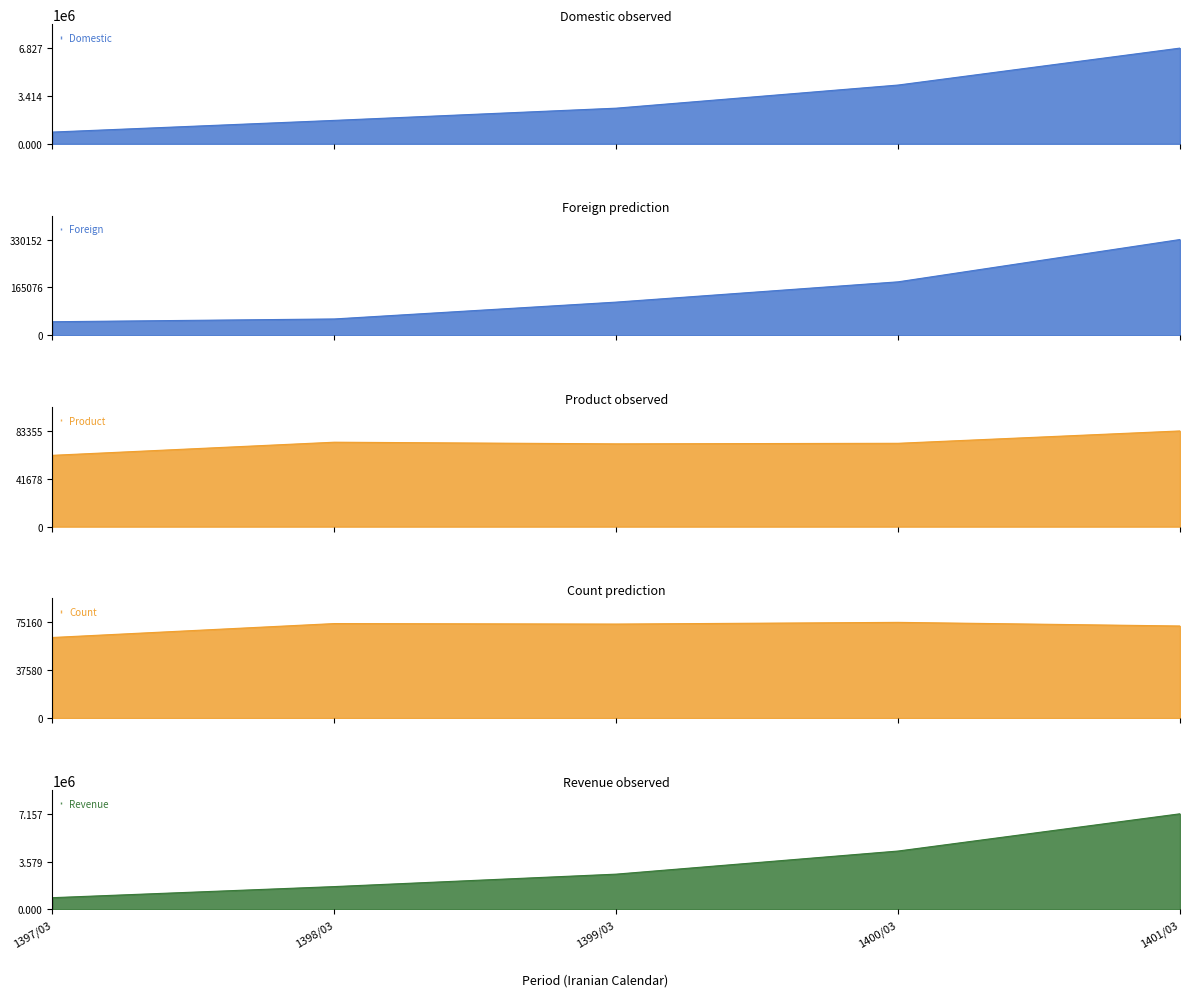

Which series has the largest total across all categories?

Revenue